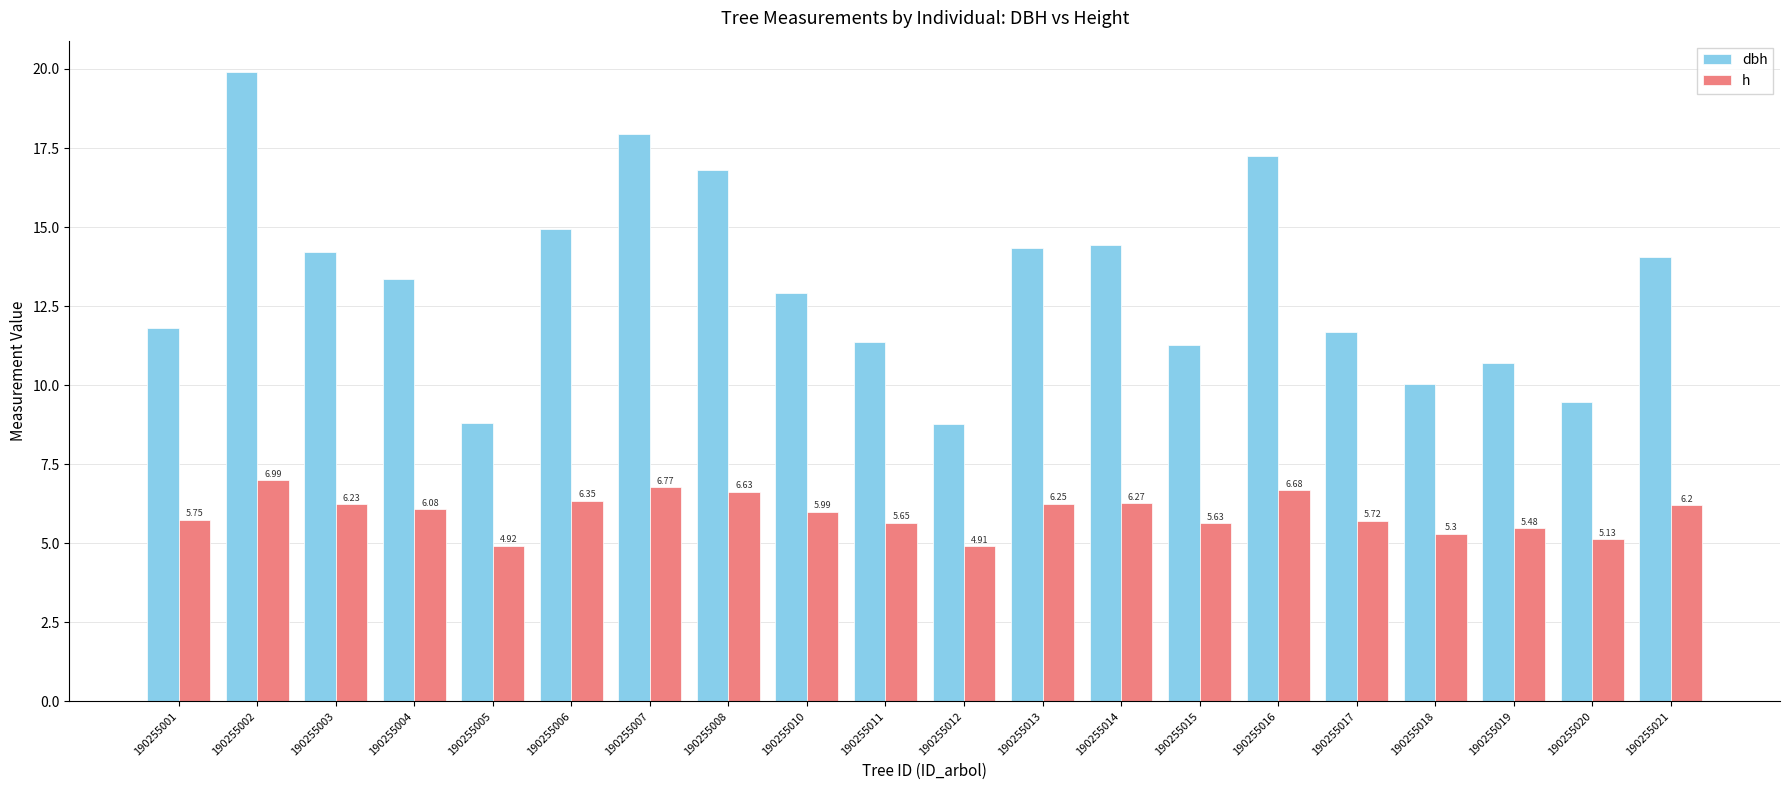

Which series changed the most between 190255008 and 190255020?

dbh